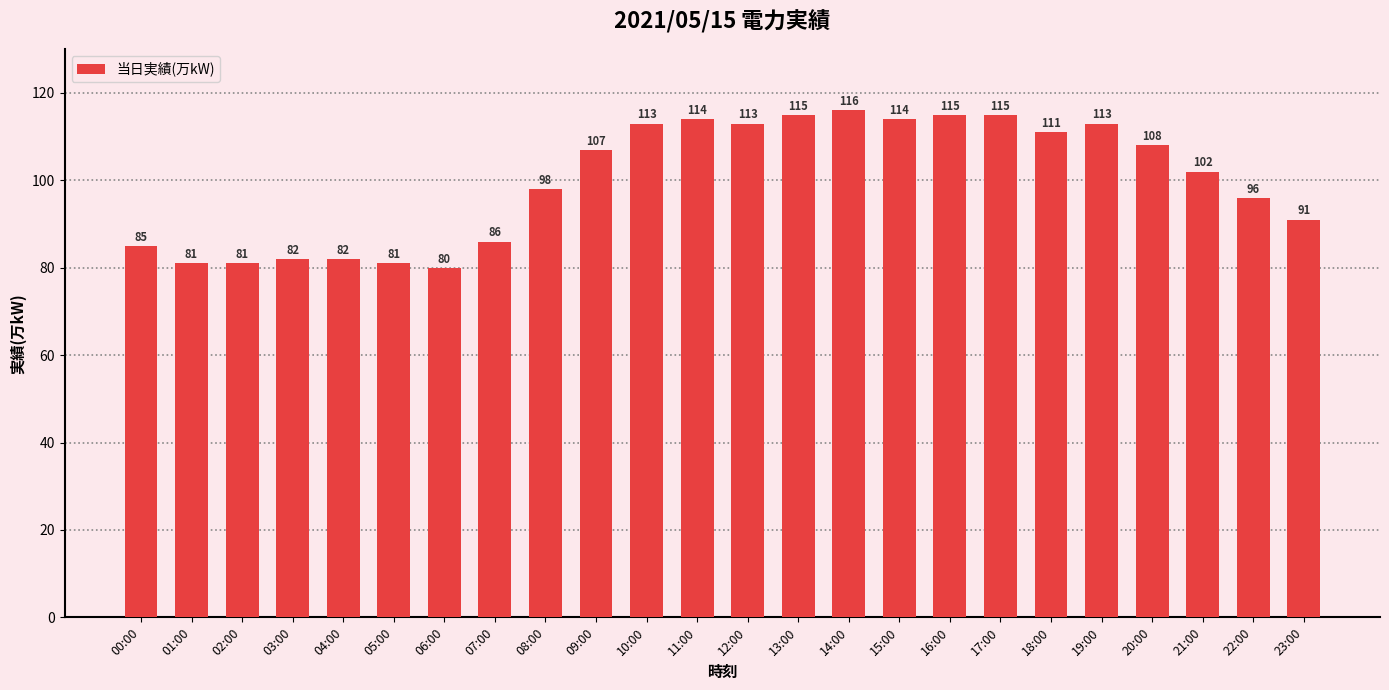

Read the value at 14:00, to the nearest 5.

115